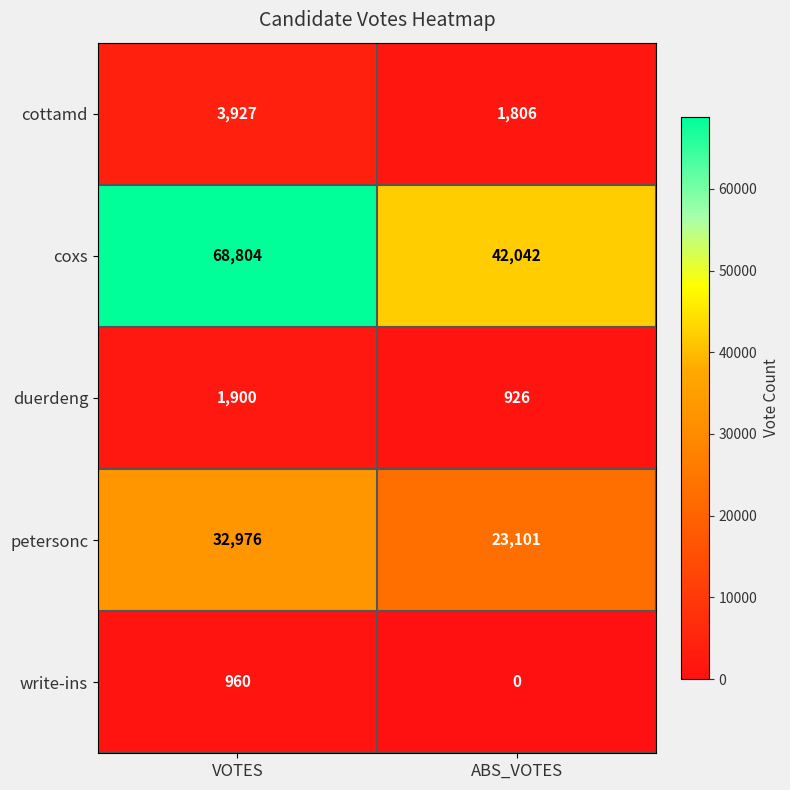

What is the difference between the cottamd values at ABS_VOTES and VOTES?

2121